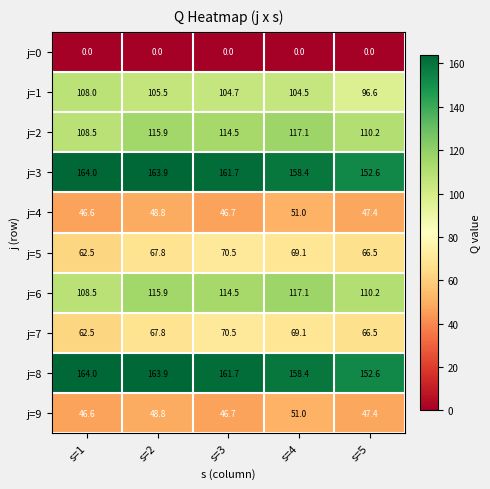

Is it true that j=8 equals 280.2 at s=1?

False